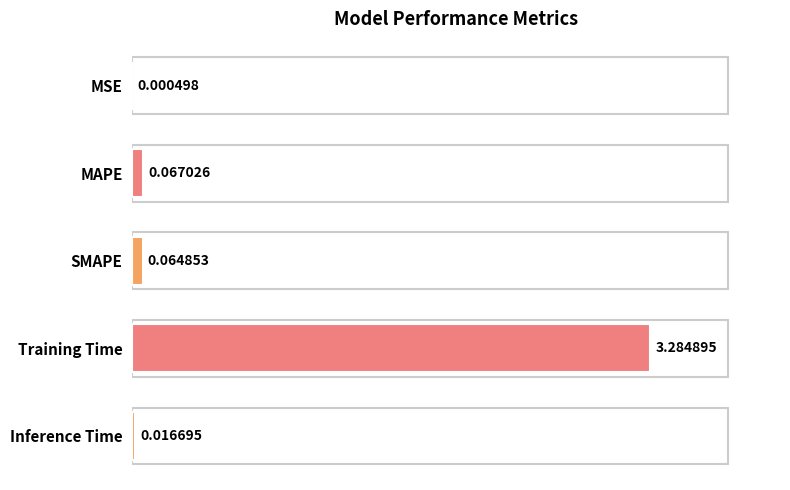

Where is the data nearest to the value 1?

MAPE